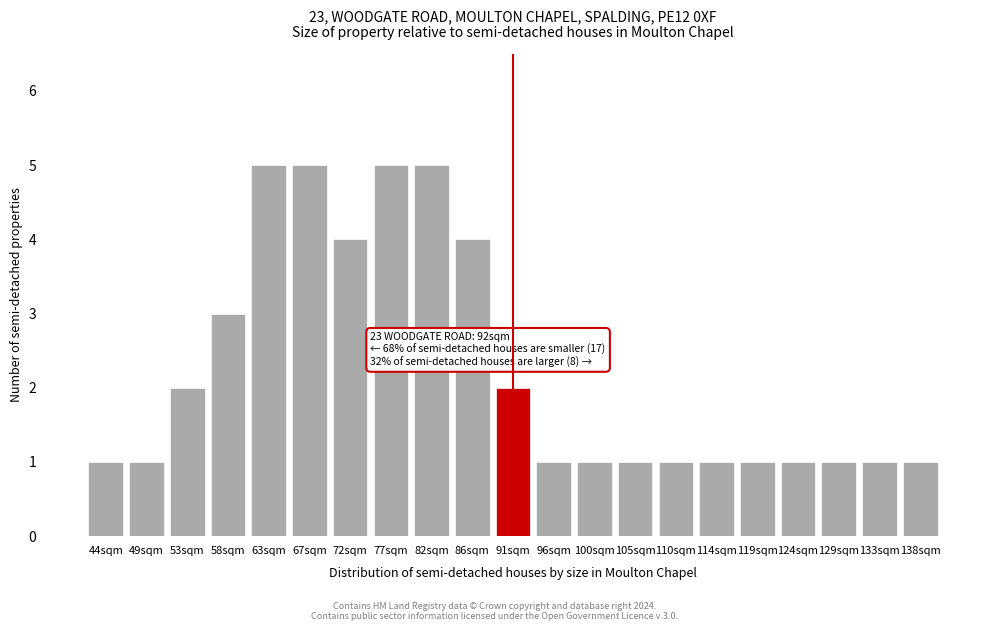

Reading left to right, list all the values displayed in this chart.

1	1	2	3	5	5	4	5	5	4	2	1	1	1	1	1	1	1	1	1	1